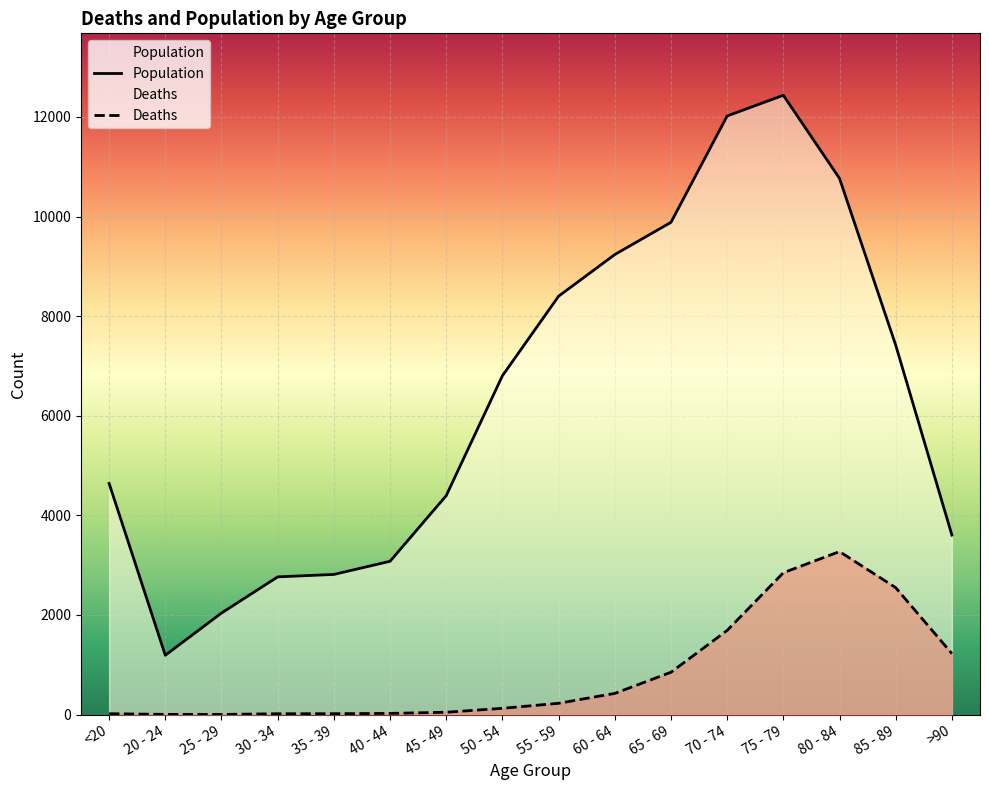

At how many categories does at least one series exceed 8408?

5